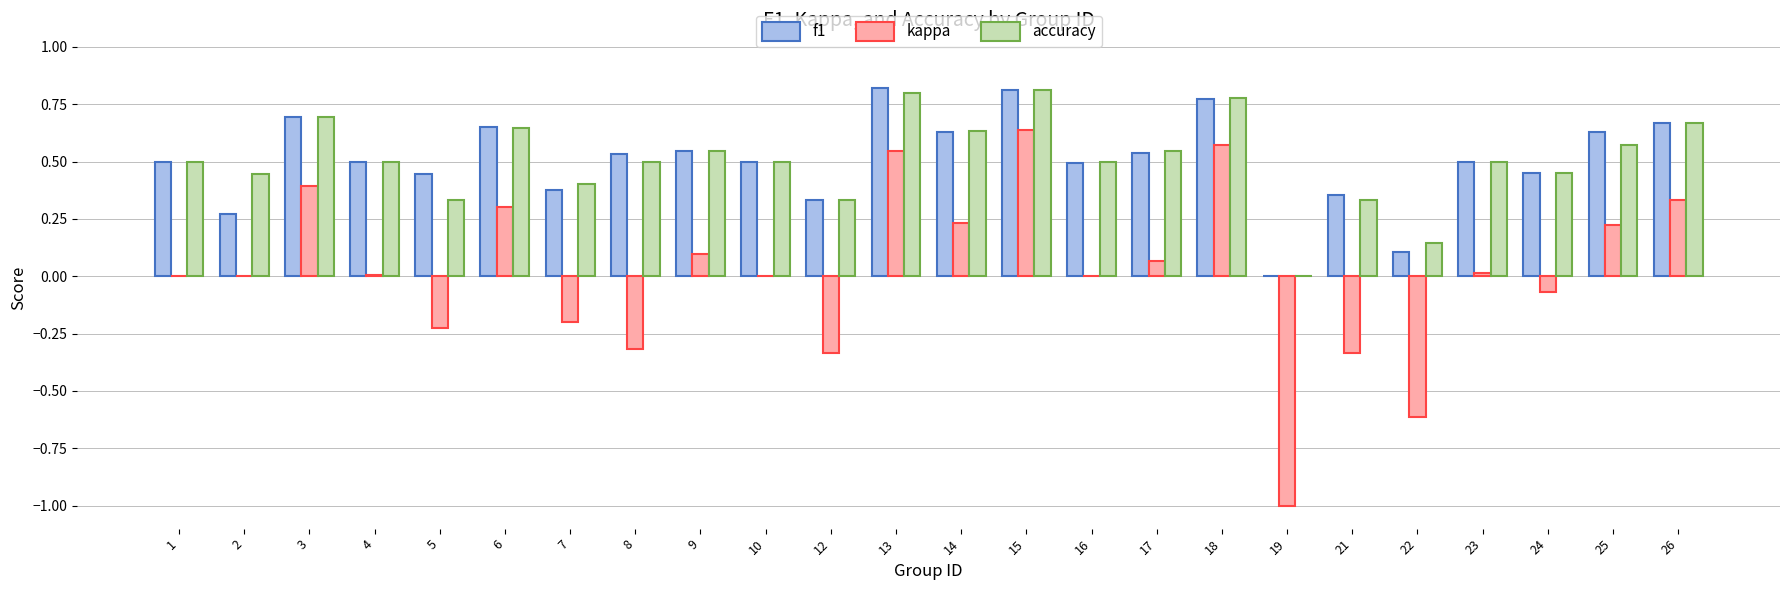

At which category is the sum across all series the highest?

15